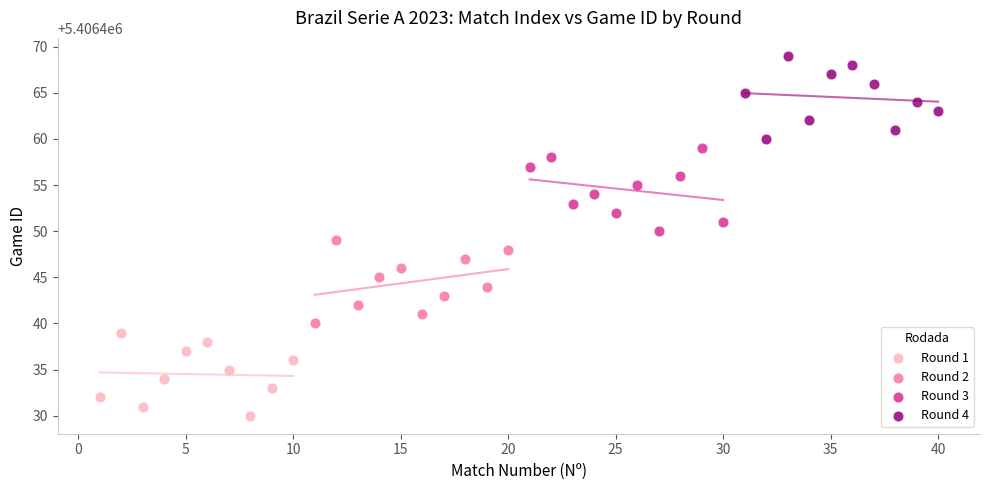

Which series reaches the maximum Y coordinate?

Round 4